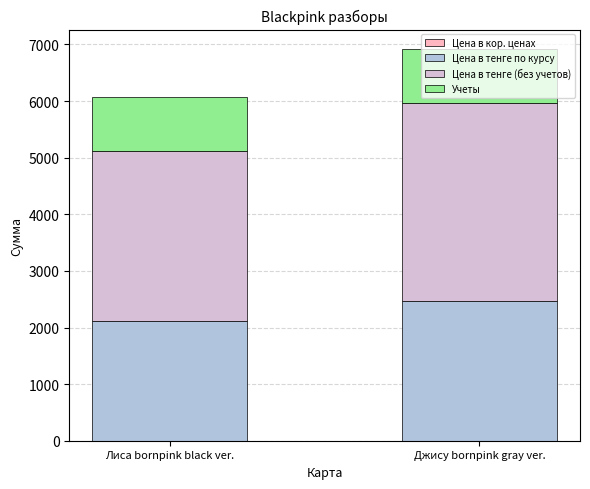

At which category is the sum across all series the highest?

Джису bornpink gray ver.